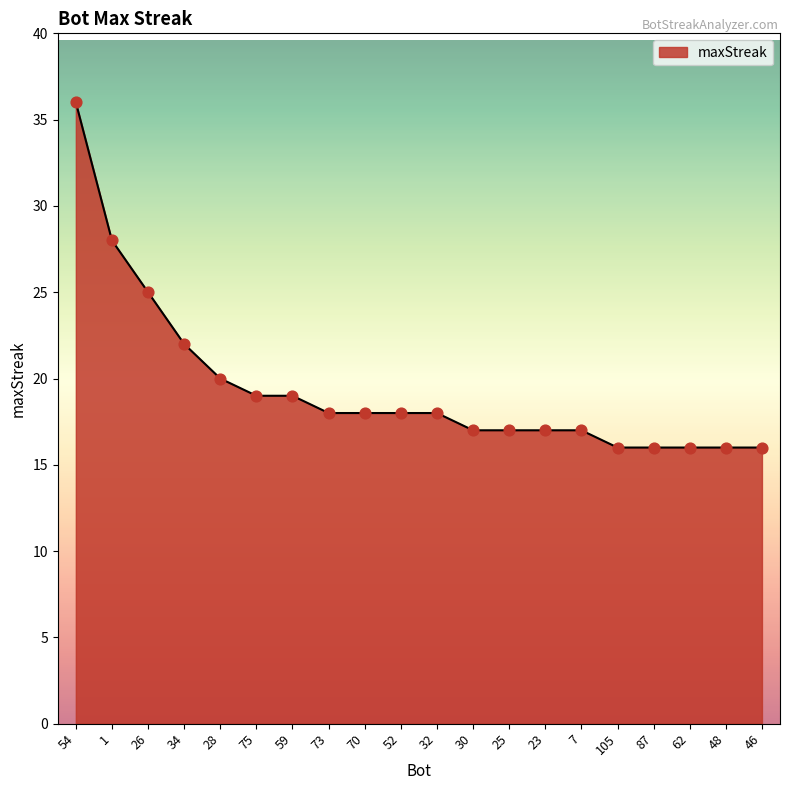

What is the change in value from 28 to 52?

-2